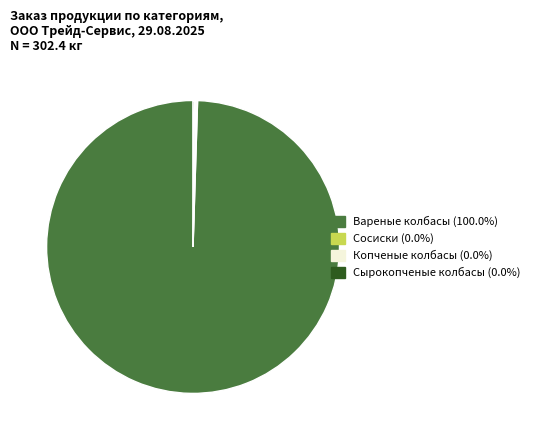

Does any single category account for the majority?

Yes